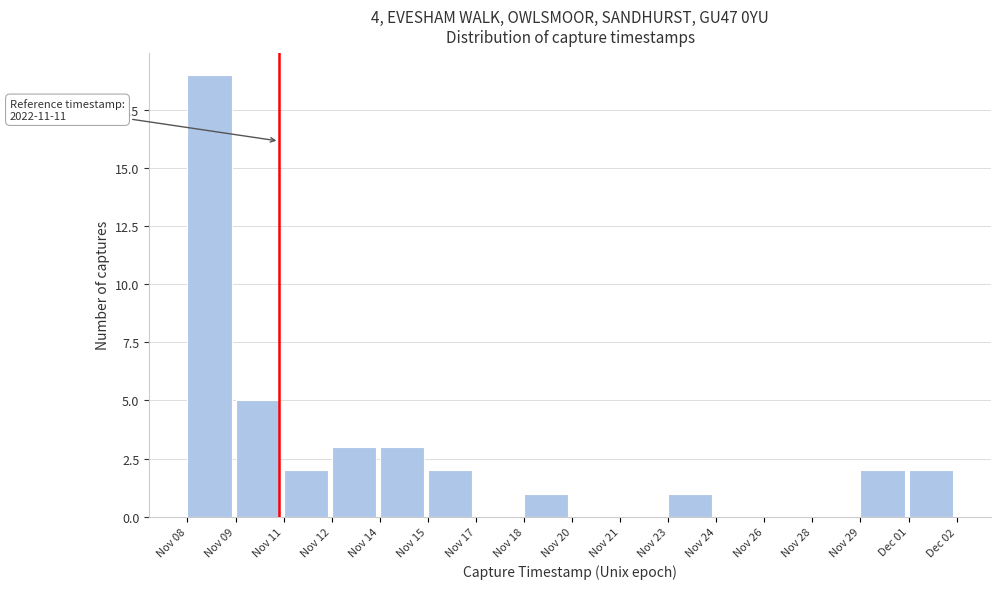

Reading left to right, extract all data points from this chart.

Nov 08=19	Nov 09=5	Nov 11=2	Nov 12=3	Nov 14=3	Nov 15=2	Nov 17=0	Nov 18=1	Nov 20=0	Nov 21=0	Nov 23=1	Nov 24=0	Nov 26=0	Nov 28=0	Nov 29=2	Dec 01=2